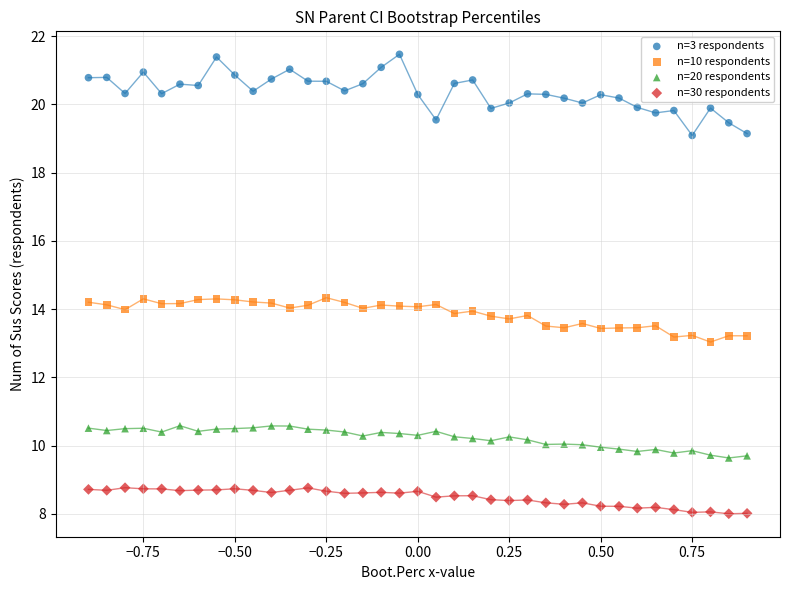

Across all data points, what is the range of Y values (max minus min)?

13.5